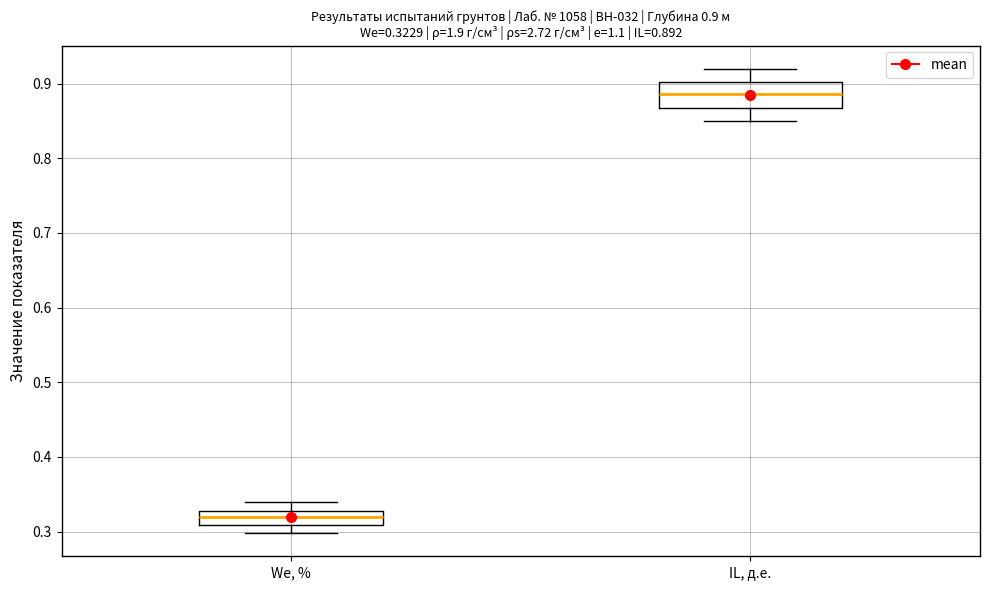

Which box has the highest median line?

IL, д.е.